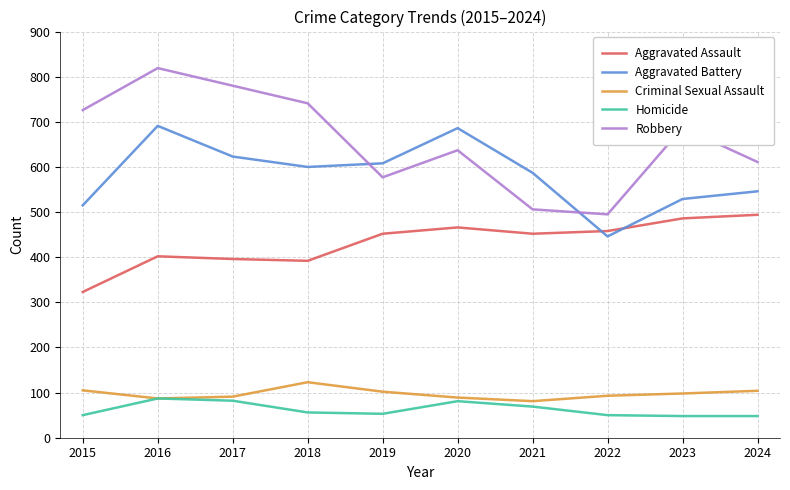

Where is Robbery nearest to the value 657?

2020